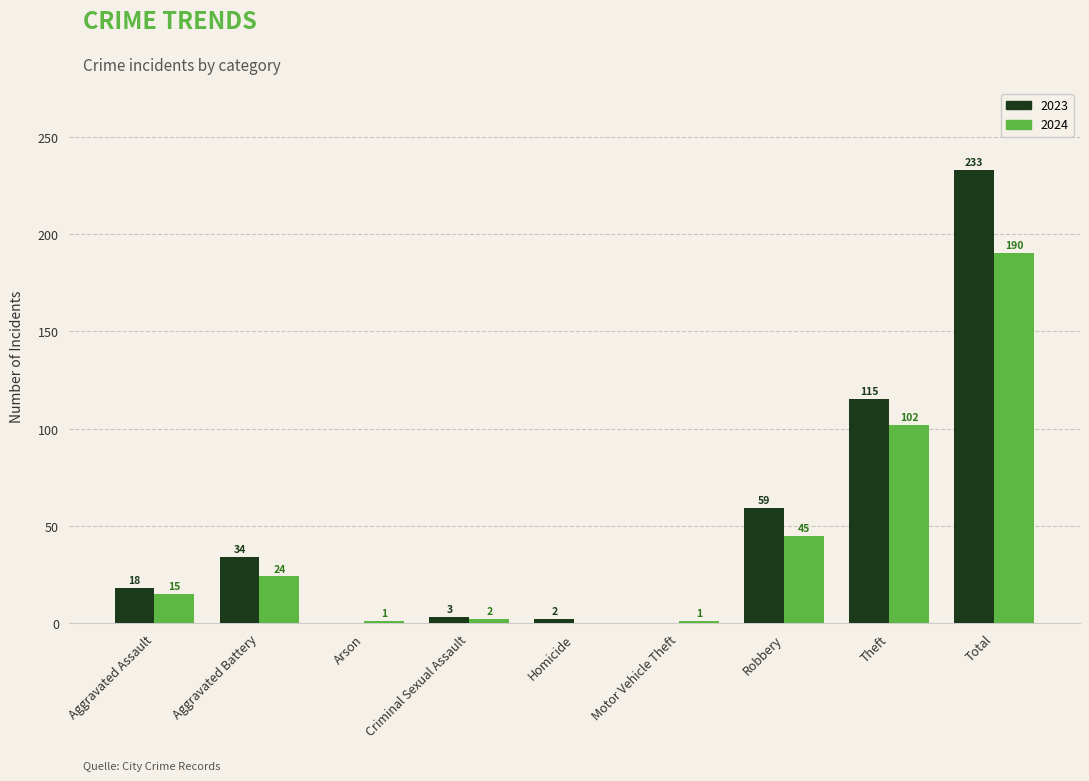

Which series has the largest total across all categories?

2023